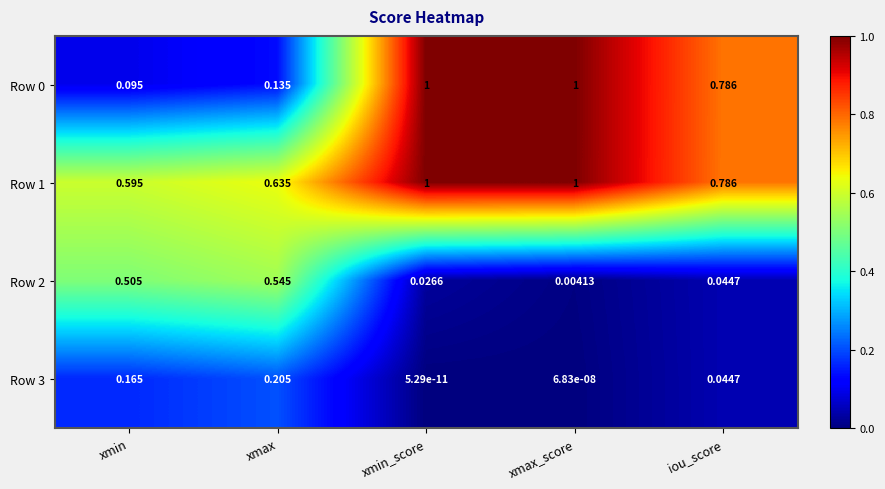

At which label is Row 1 closest to 0?

xmin